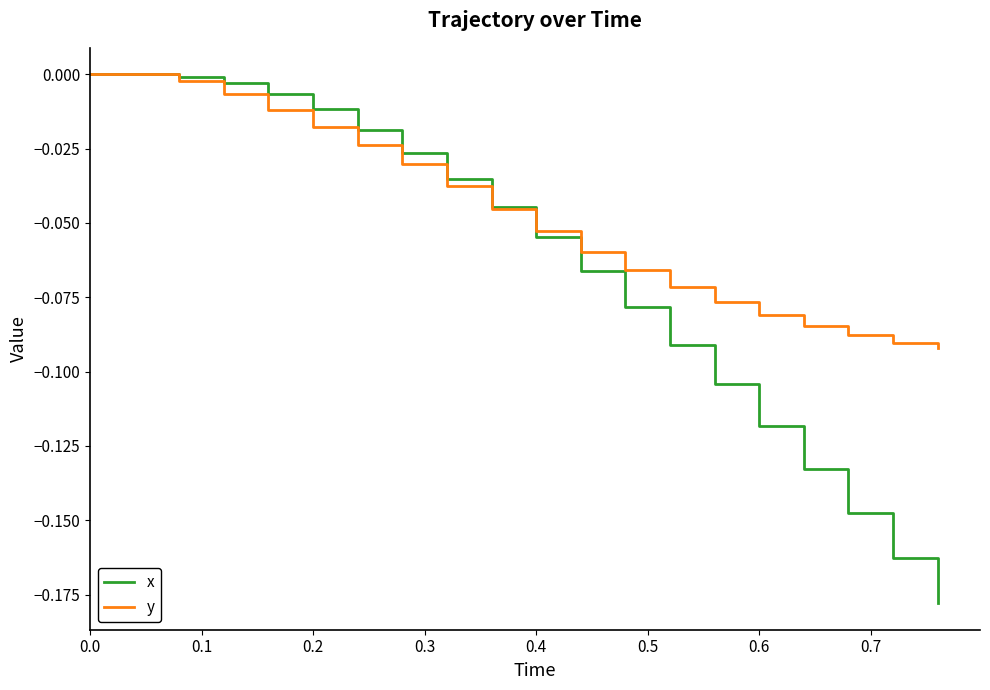

List the series in order of their overall mean, lowest first.

x, y